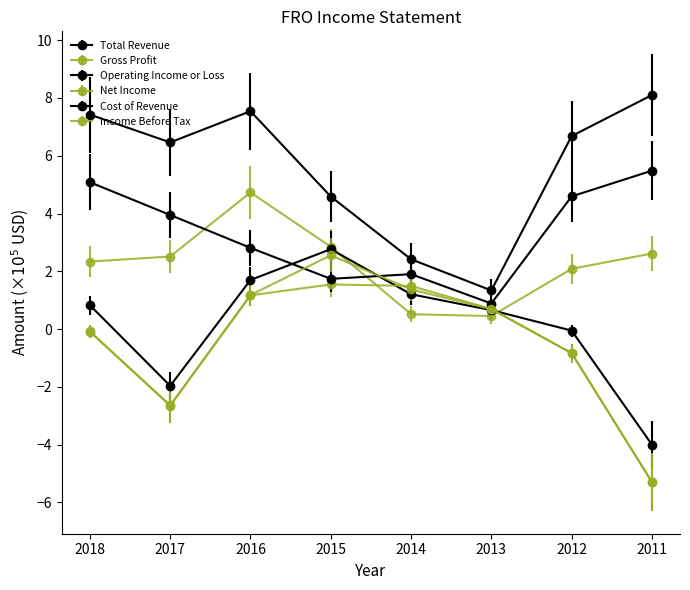

How many interior local valleys does the Operating Income or Loss series have?

1